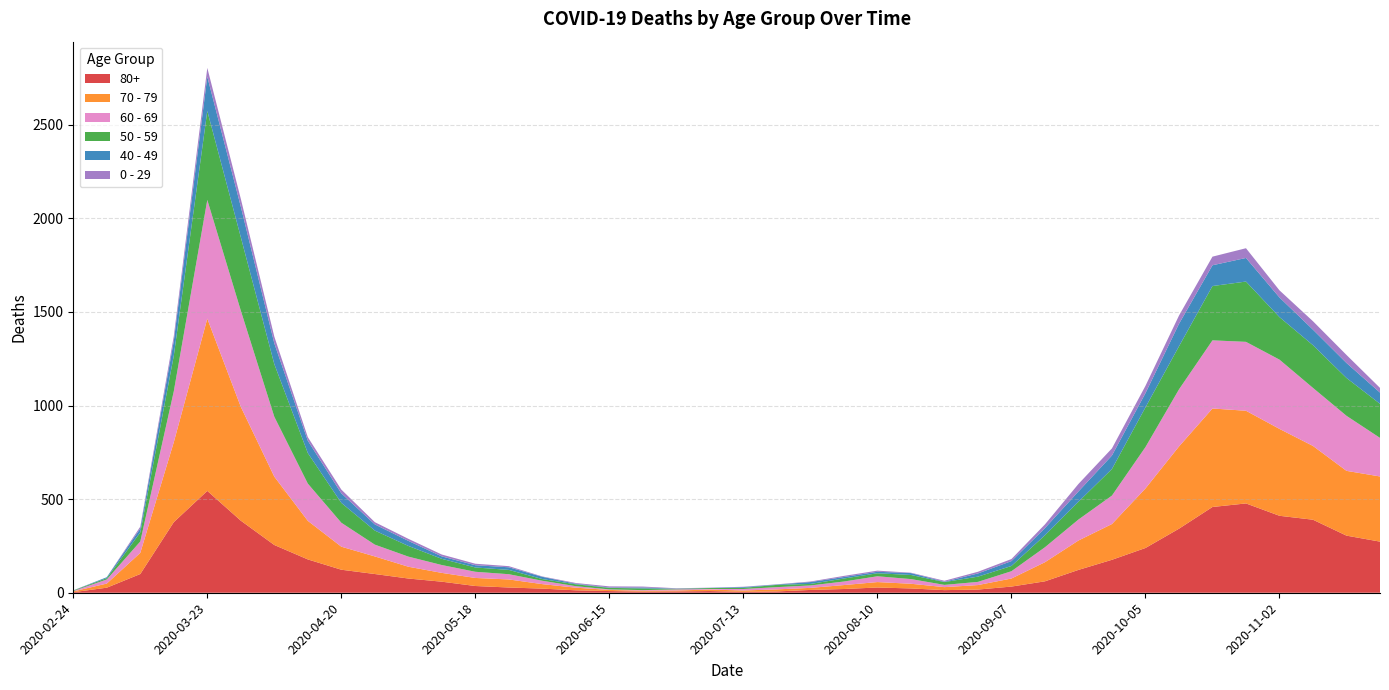

Reading right to left, extract all data points from this chart.

80+: 273	305	390	411	477	458	342	239	176	122	61	33	17	14	23	28	20	15	7	5	9	7	6	9	13	22	28	36	59	76	100	123	178	255	385	544	377	100	27	3
70 - 79: 348	346	394	464	495	526	439	318	191	157	102	43	24	16	25	29	21	11	11	7	8	5	5	6	14	24	43	43	47	63	94	123	206	365	608	920	427	113	22	4
60 - 69: 206	294	310	370	368	364	305	221	152	112	80	39	17	12	25	31	19	13	12	8	3	6	3	3	8	18	28	33	42	54	63	128	199	320	514	634	272	61	22	2
50 - 59: 182	202	228	227	322	290	230	212	142	95	64	28	28	15	22	16	16	8	12	6	5	3	9	8	10	9	23	23	33	57	75	106	163	281	392	475	190	48	7	3
40 - 49: 60	80	83	105	126	111	120	76	72	55	38	26	17	2	10	8	8	10	2	4	1	1	5	2	3	12	14	12	13	27	33	51	66	111	163	183	79	21	5	0
0 - 29: 25	43	45	38	52	46	44	39	38	40	20	11	9	5	2	6	6	3	1	2	1	2	5	6	4	2	6	8	10	11	12	20	19	36	42	47	25	10	0	1